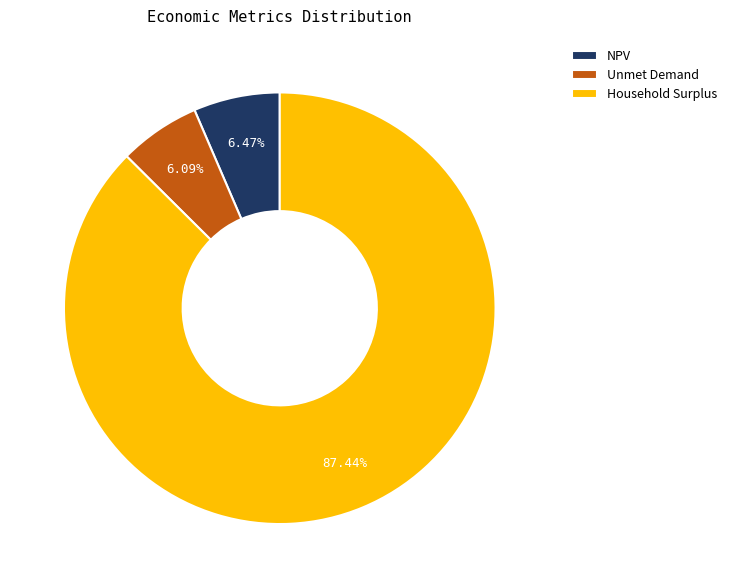

How many slices are in this pie chart?

3